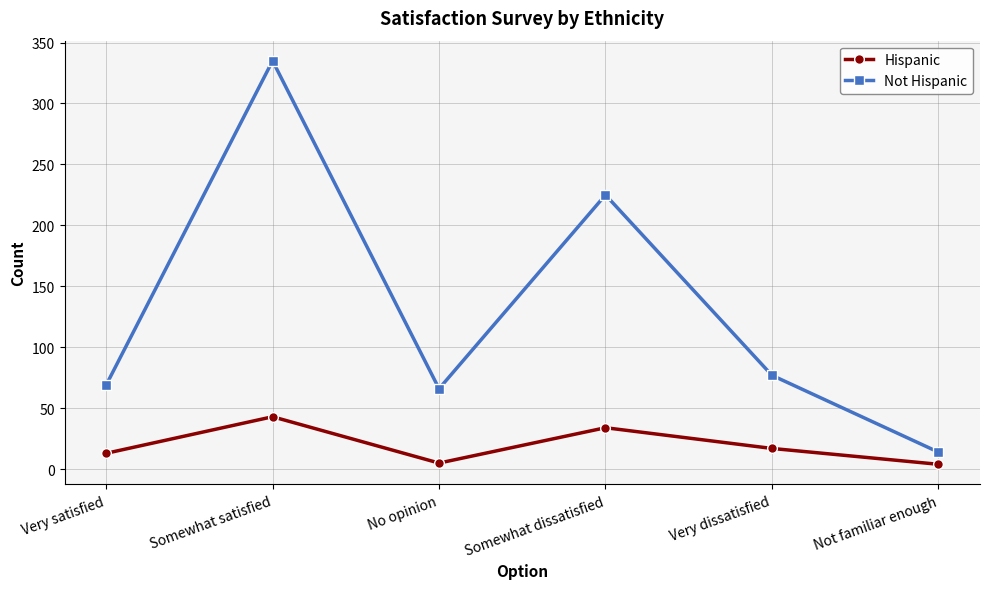

Rank the series by their maximum value, from lowest to highest.

Hispanic, Not Hispanic